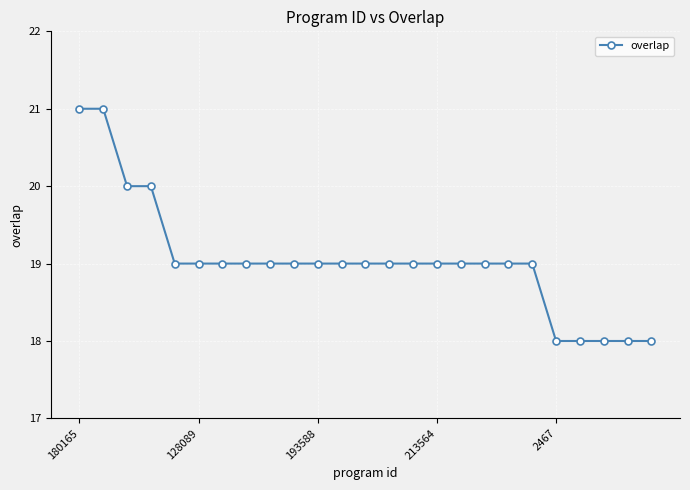

What is the difference between the maximum and minimum values?

3